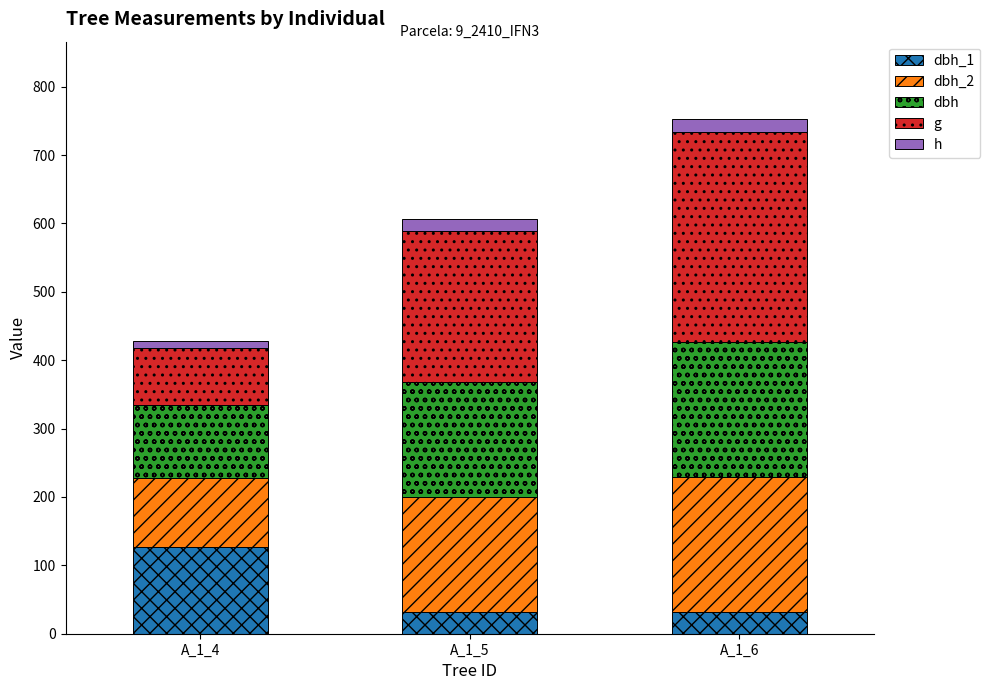

At which category is the sum across all series the highest?

A_1_6